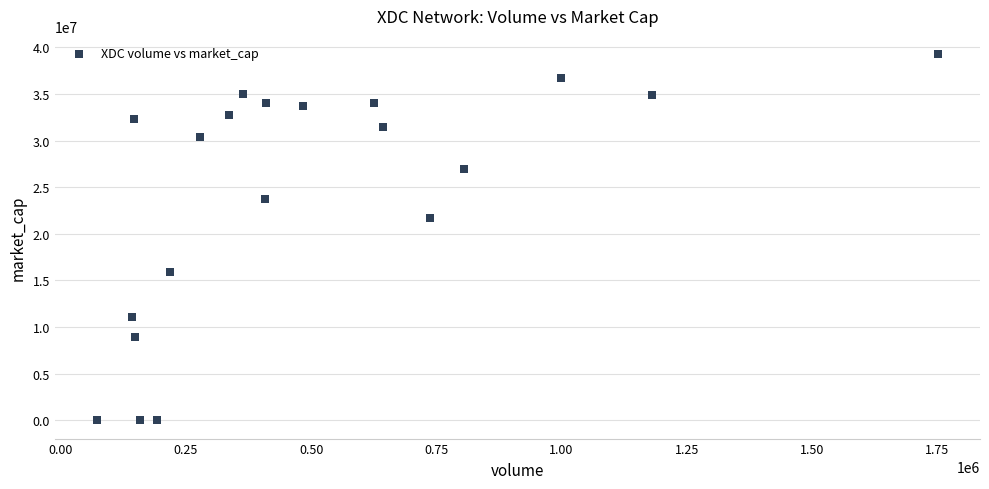

What Y value in the scatter plot is closest to 19630088?

21724858.3